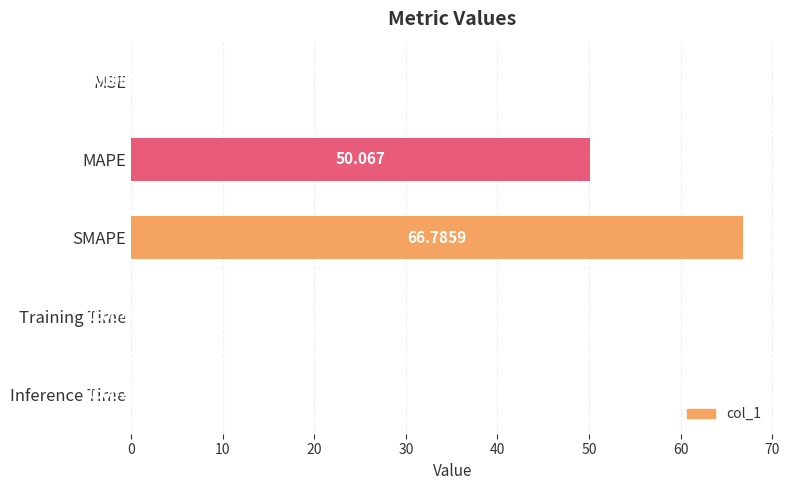

Which has a higher value, SMAPE or Inference Time?

SMAPE